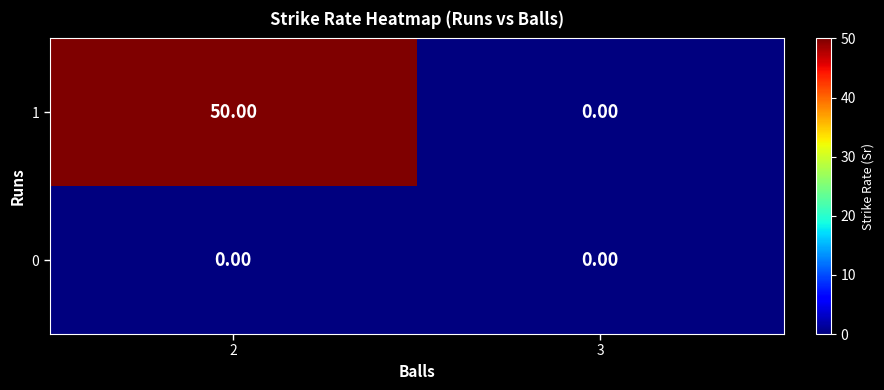

What is the difference between the maximum and minimum values in the 1 series?

50